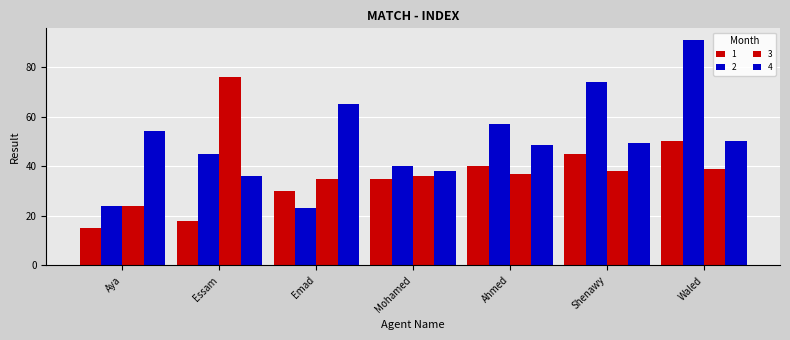

How many data points in 2 are less than 45?

3